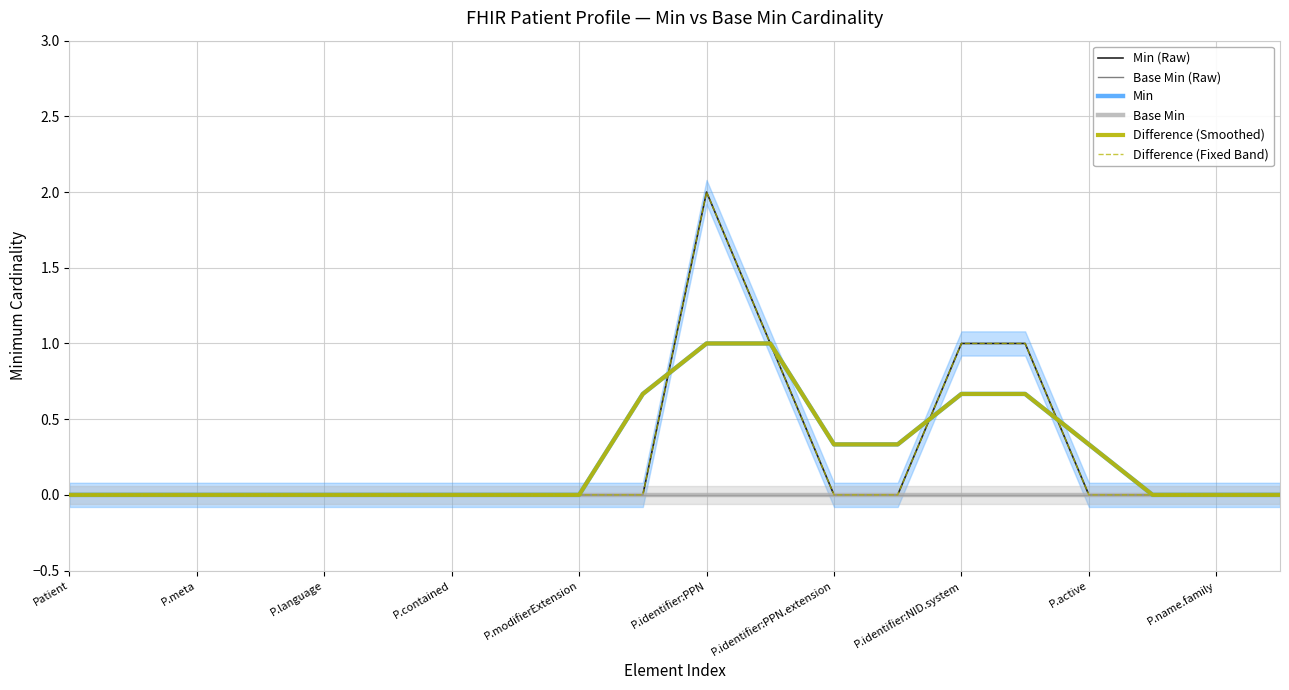

What are all the series names shown in the legend?

Min (Raw), Base Min (Raw), Min, Base Min, Difference (Smoothed), Difference (Fixed Band)